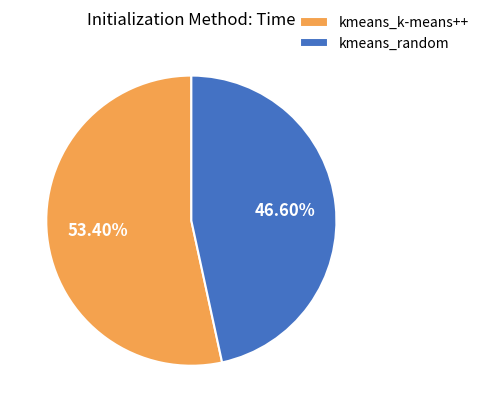

Is kmeans_k-means++ the majority of the pie?

Yes